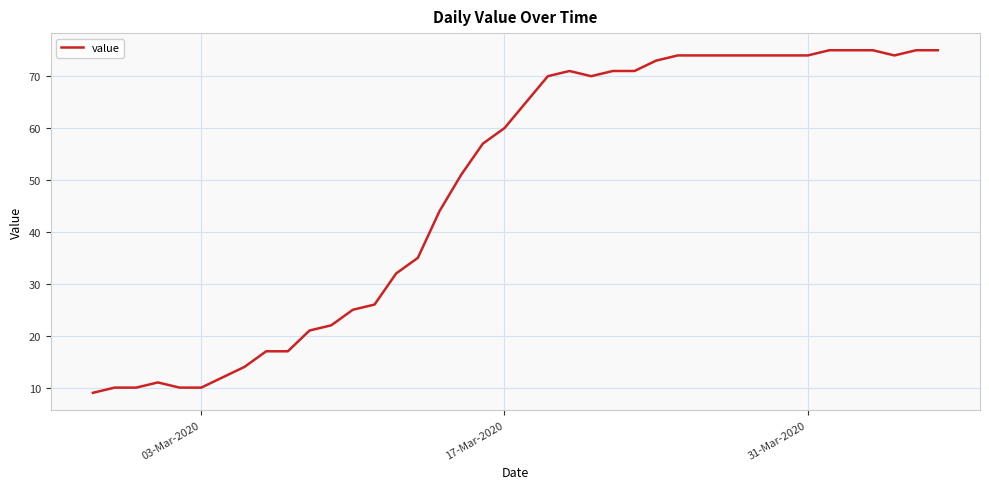

What is the difference between the maximum and minimum values?

66